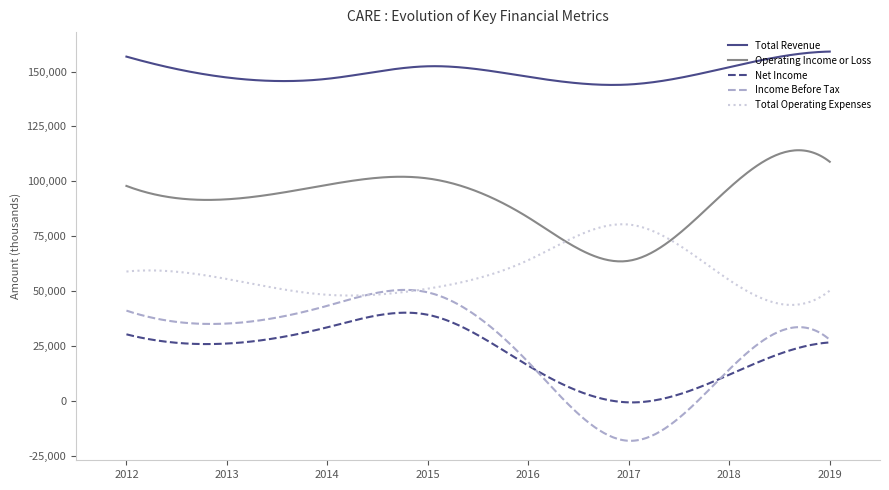

Which series has the widest spread of values?

Income Before Tax